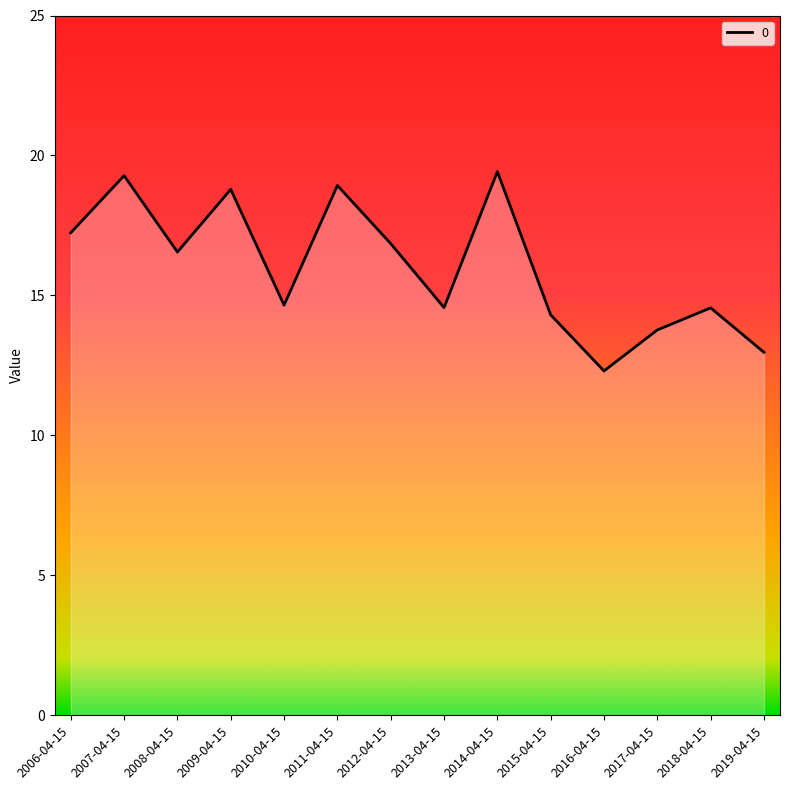

True or false: the data has more than 0 interior local peaks.

True